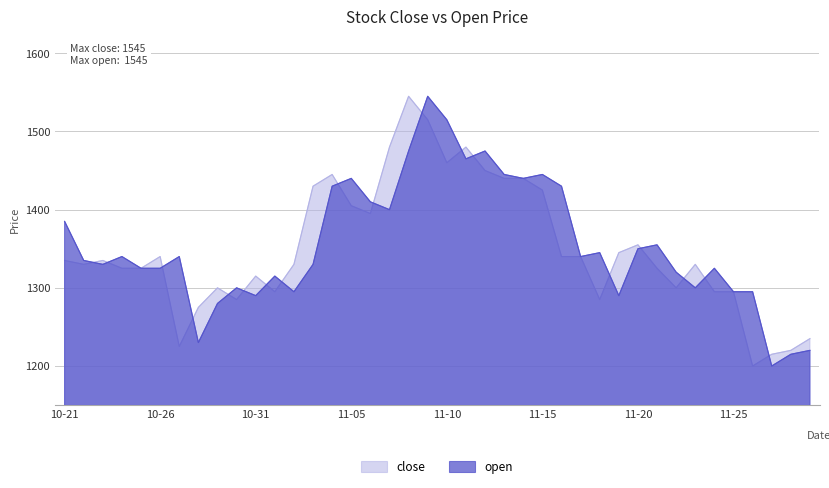

What is the lowest value of the close series?

1200